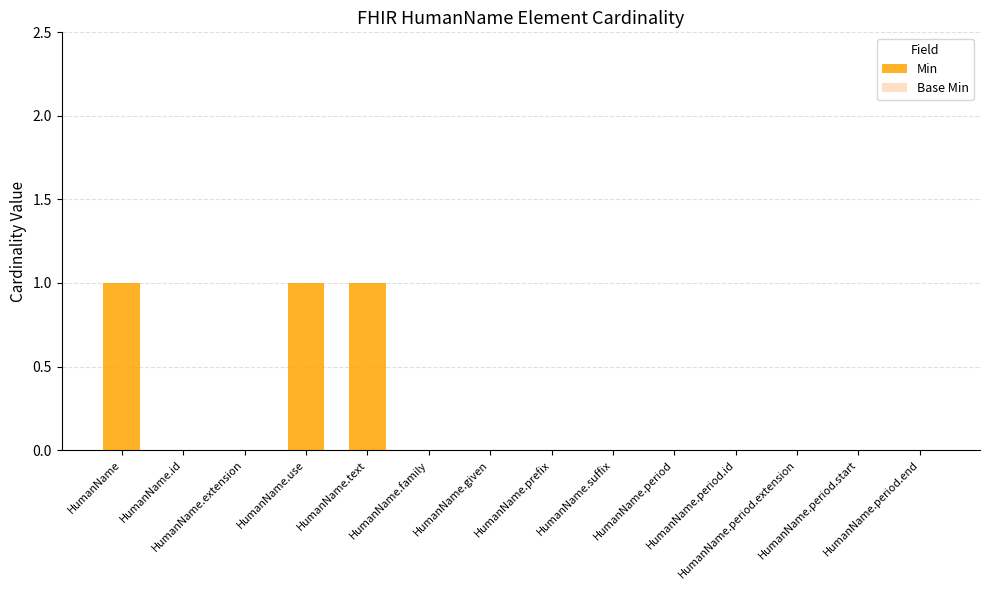

What is the sum of all values?

3